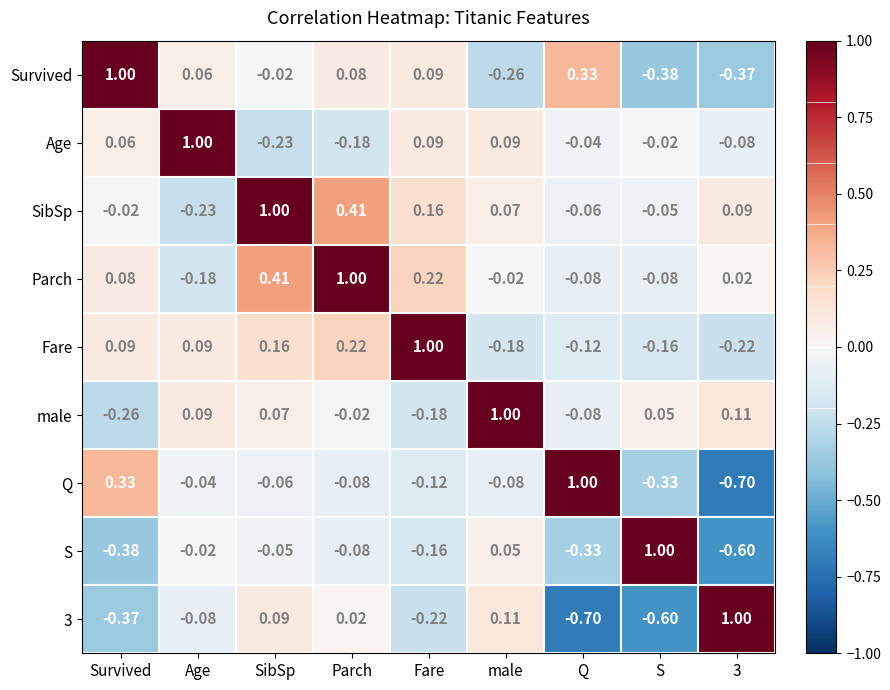

Where does the male series first go above 0?

Age